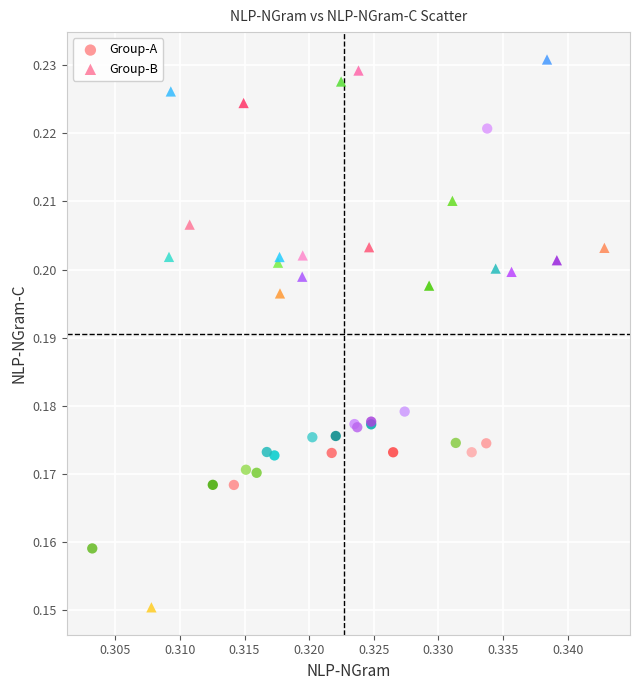

Which series reaches the maximum Y coordinate?

Group-B